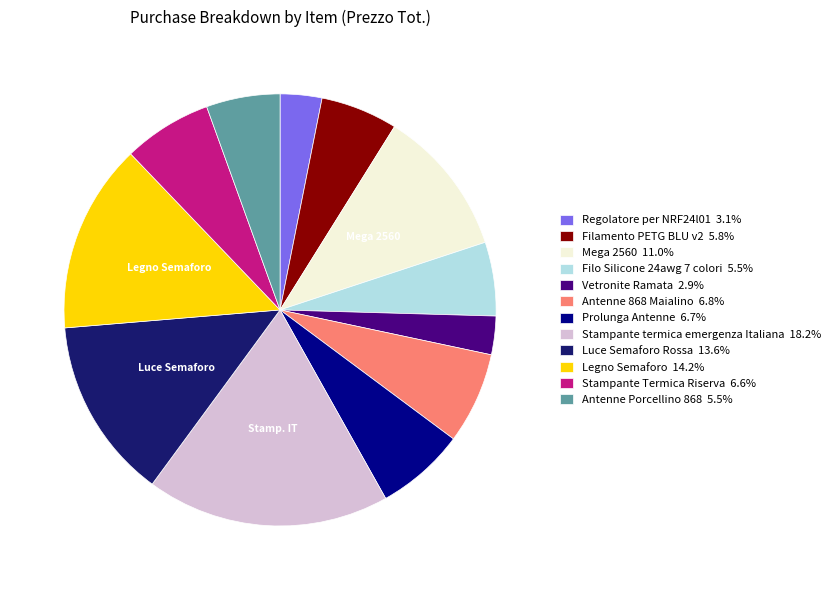

Is Prolunga Antenne the majority of the pie?

No